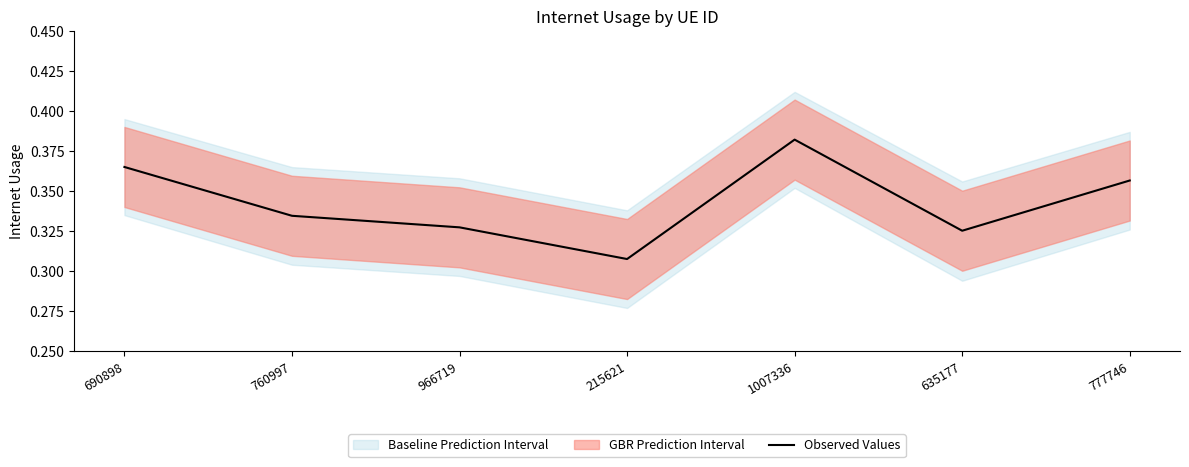

At which category does the data reach its first local valley?

215621